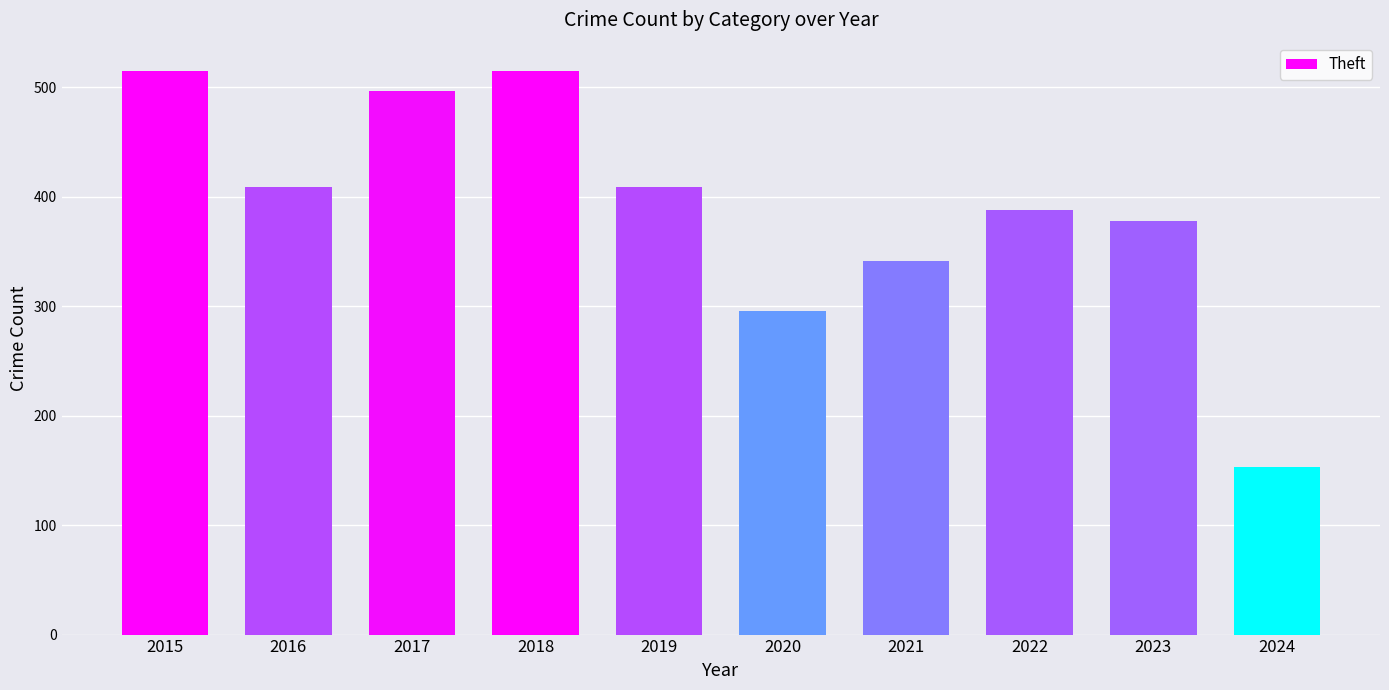

What is the sum of all values?

3901